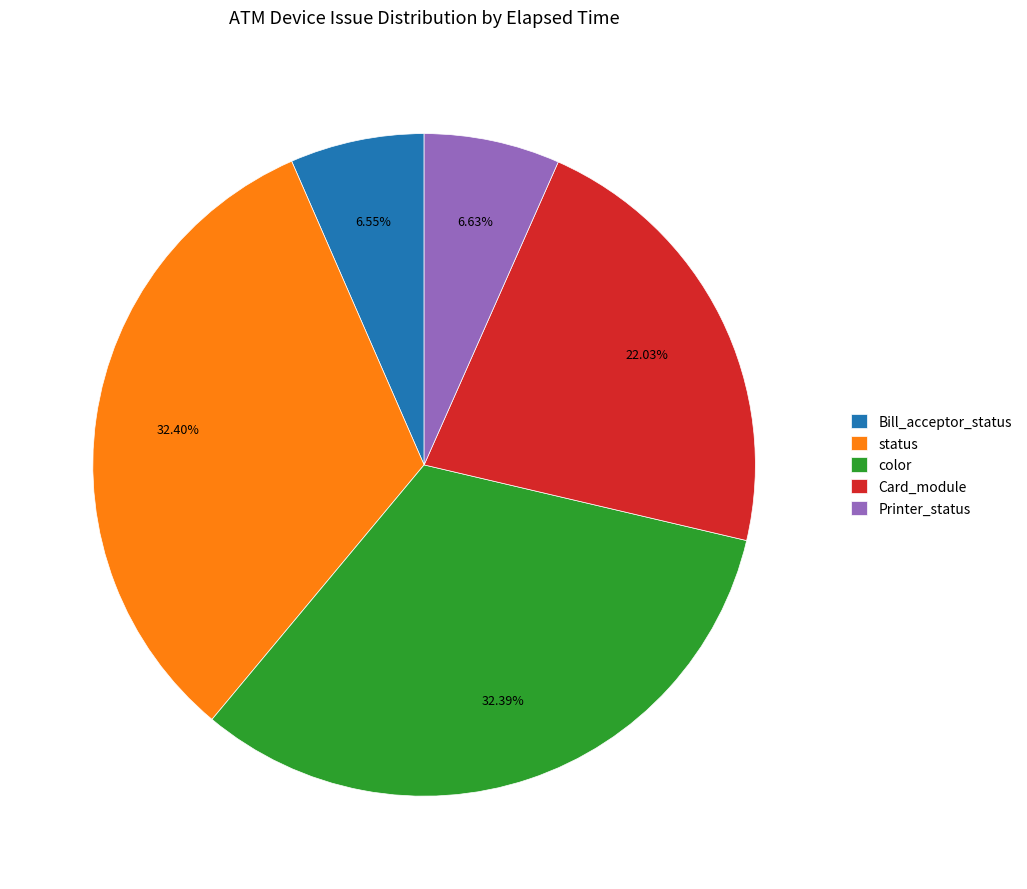

Which has a higher value, Printer_status or status?

status